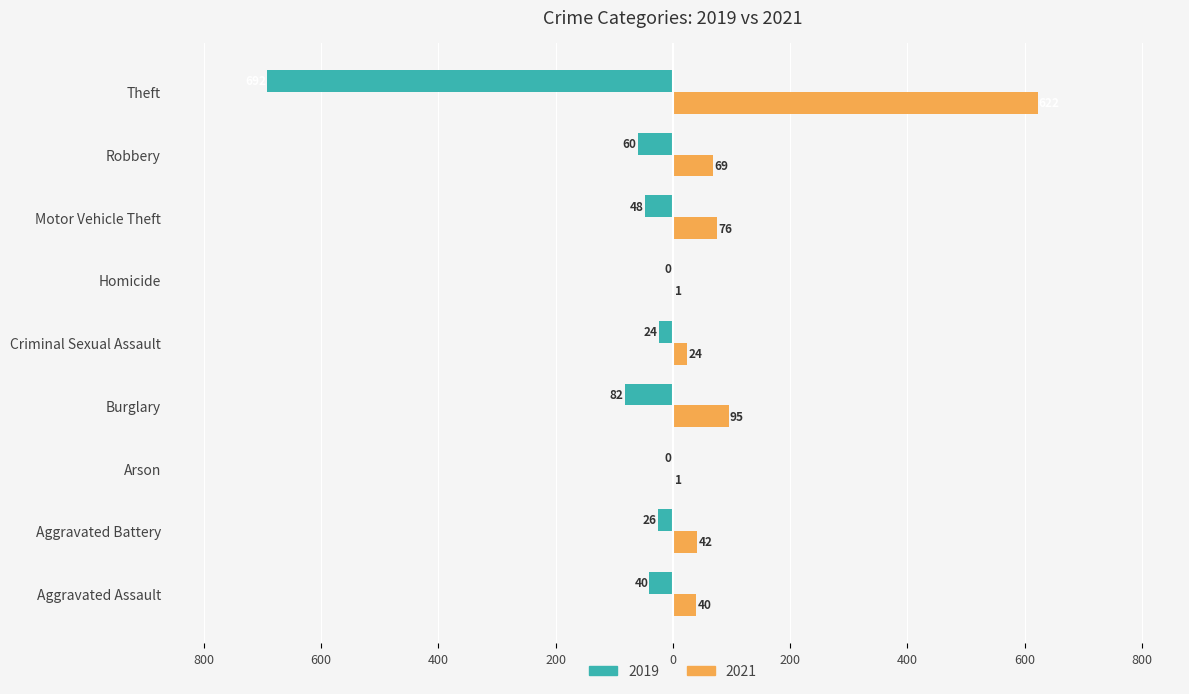

At which label does 2021 first exceed 42?

Burglary